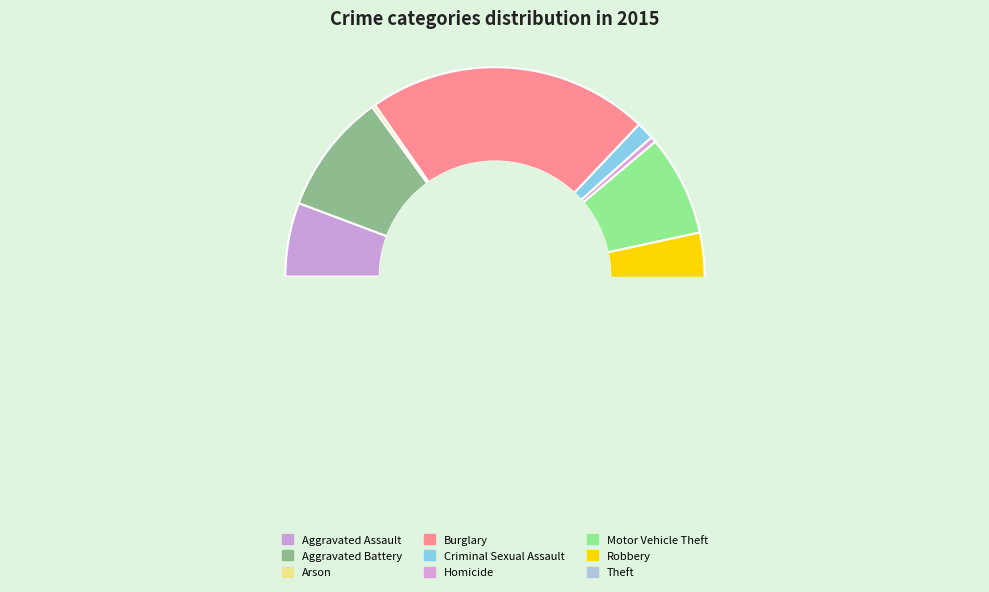

What percentage do Homicide and Criminal Sexual Assault together represent?

1.8%